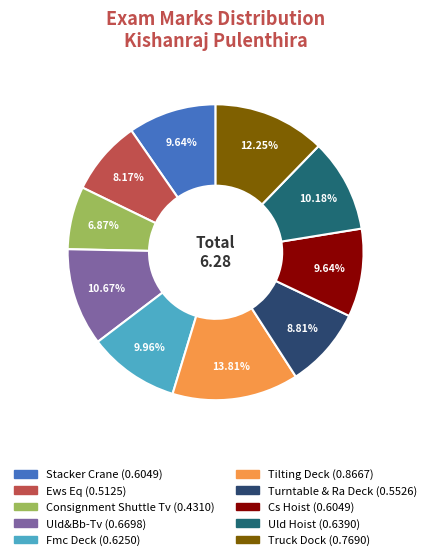

Which slice is the smallest?

Consignment Shuttle Tv